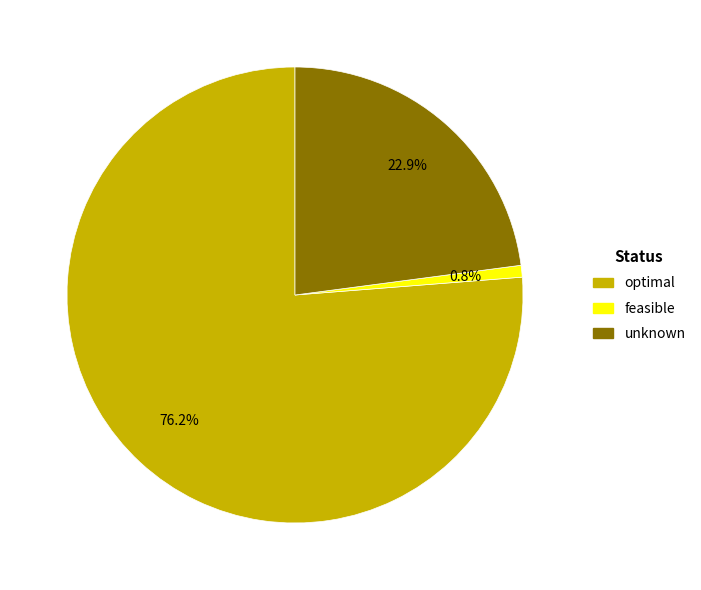

Between optimal and feasible, which is larger?

optimal